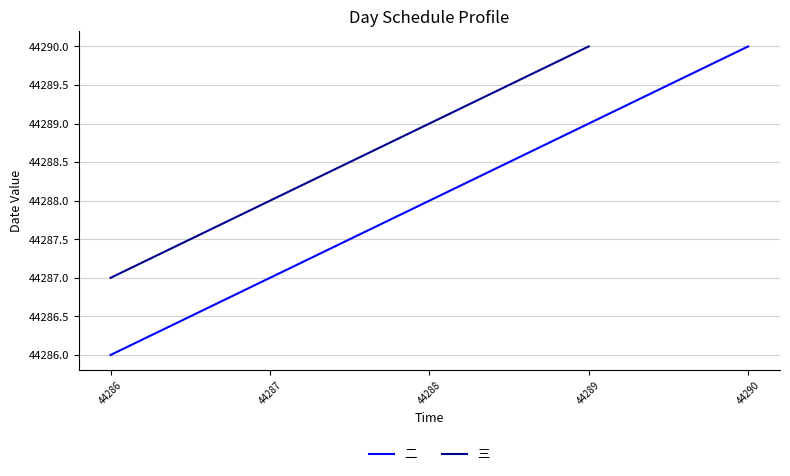

Is this an area chart (filled region under the line)?

No